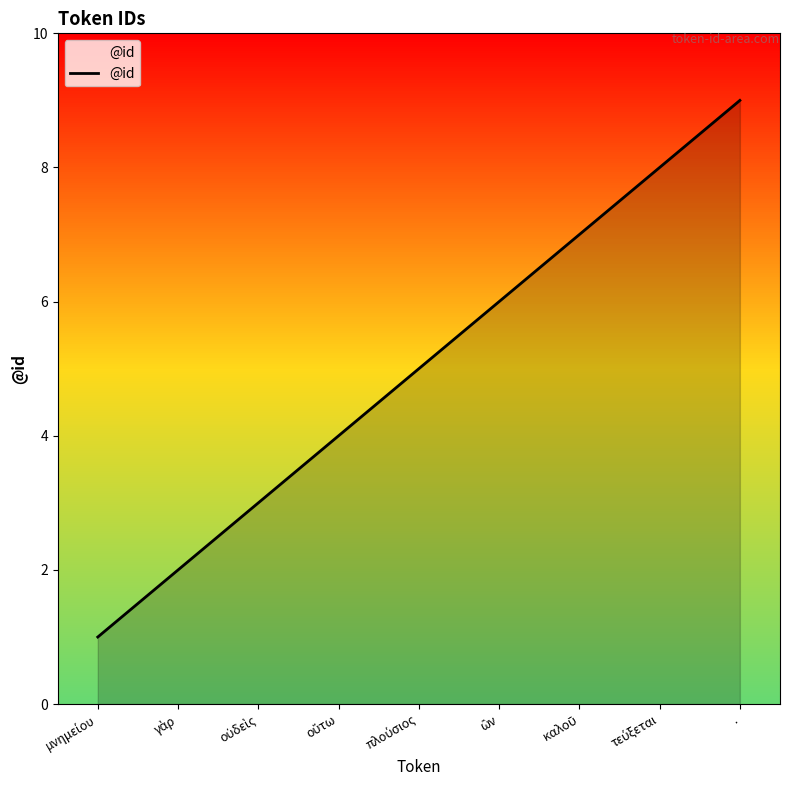

True or false: the data has more than 2 interior local peaks.

False